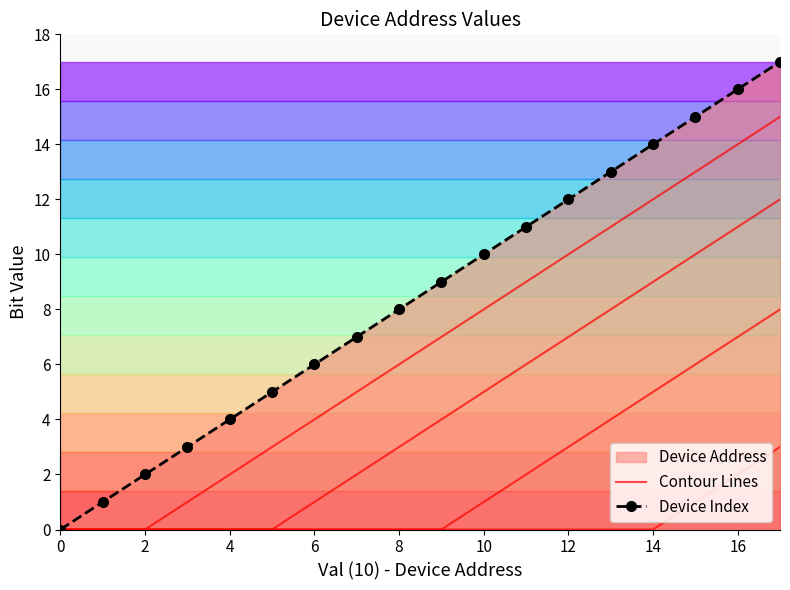

Is it true that Device Index equals 14 at 14?

True